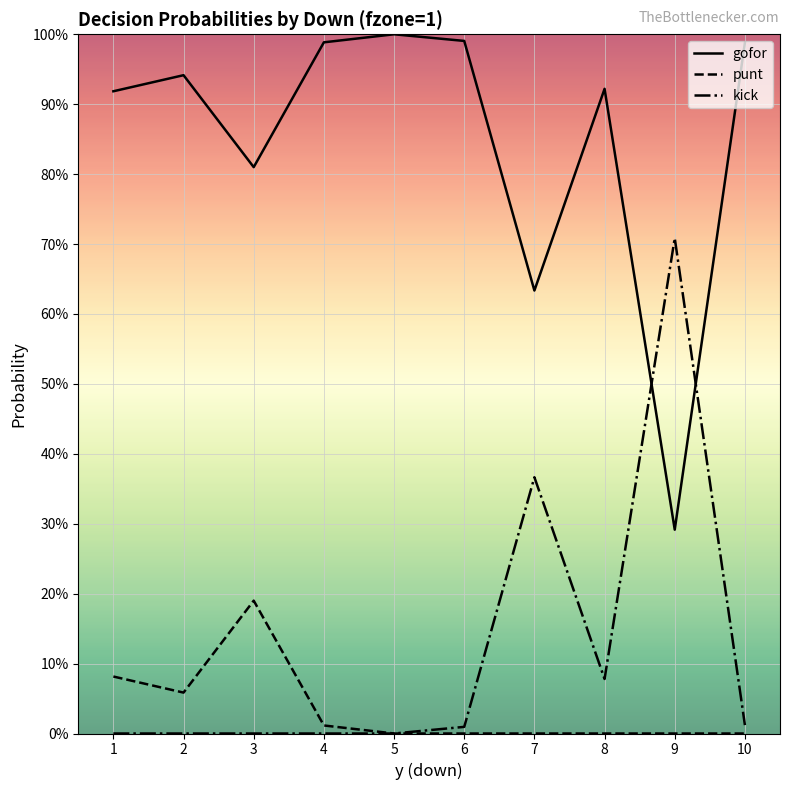

Reading left to right, extract all data points from this chart.

gofor: 1=0.9	2=0.9	3=0.8	4=1.0	5=1.0	6=1.0	7=0.6	8=0.9	9=0.3	10=1.0
punt: 1=0.1	2=0.1	3=0.2	4=0.0	5=0.0	6=0.0	7=0.0	8=0.0	9=0.0	10=0.0
kick: 1=0.0	2=0.0	3=0.0	4=0.0	5=0.0	6=0.0	7=0.4	8=0.1	9=0.7	10=0.0